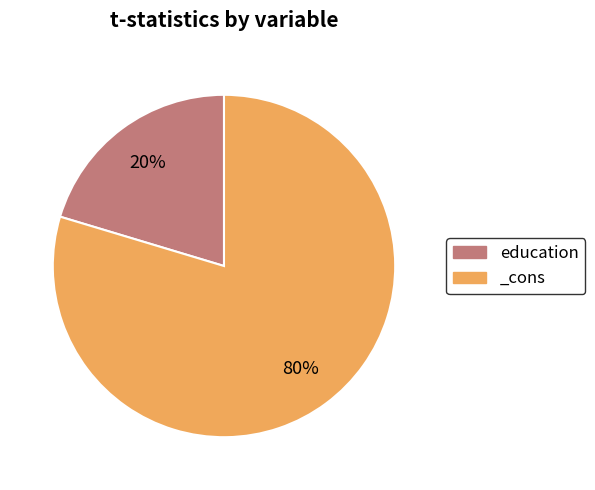

What is the largest slice in the pie chart?

_cons